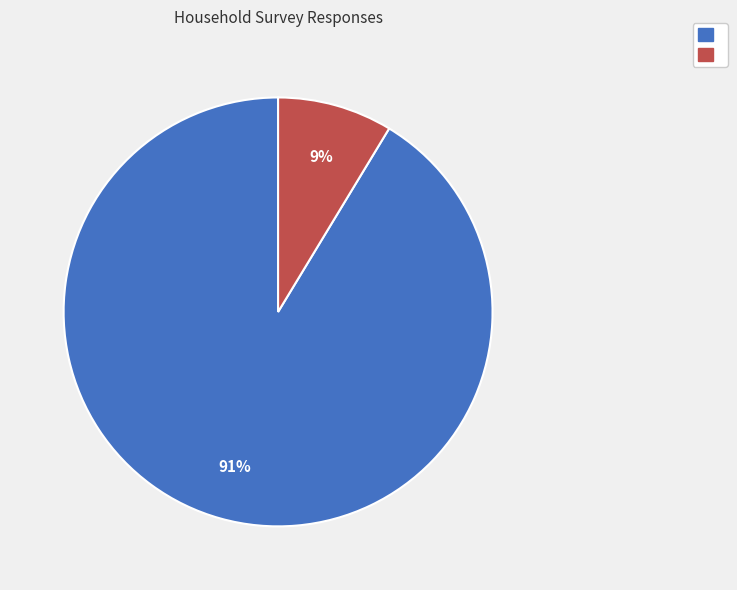

To the nearest percent, what is the average slice percentage?

50%